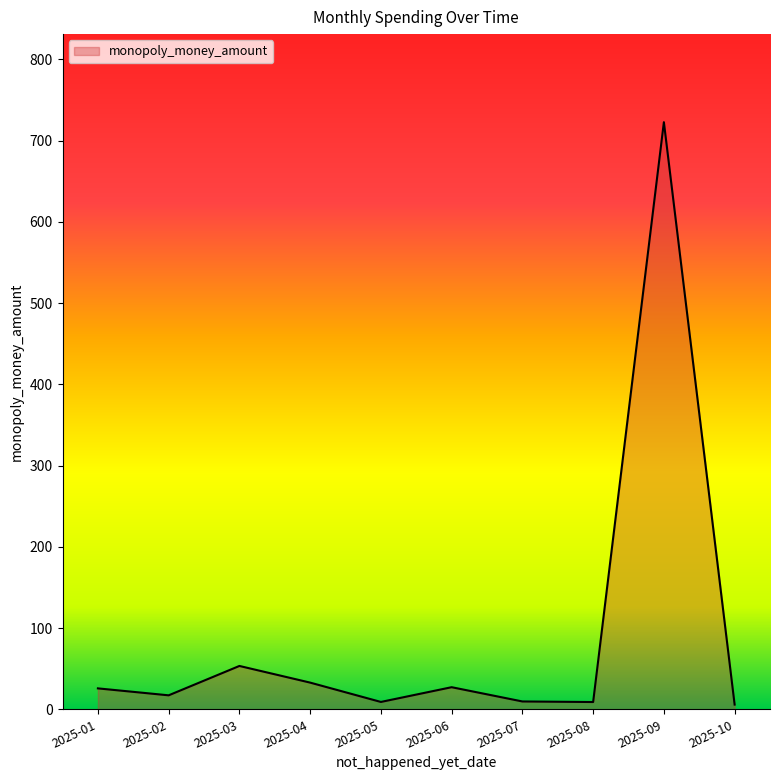

At which category does the data reach its first local valley?

2025-02